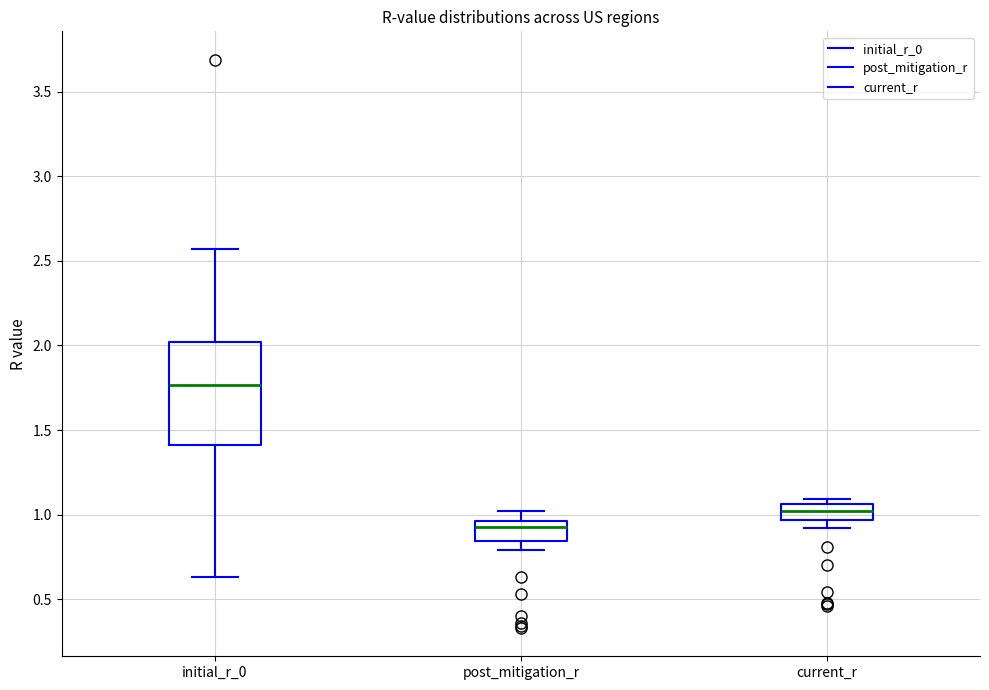

Reading left to right, read every box against the y-axis: the position of its median line, the range the box covers, and the ends of its whiskers. The values are not printed on the chart, so give them approximately, as read against the axis.

initial_r_0: median 1.75, box 1.40 to 2.00, whiskers 0.65 to 2.55
post_mitigation_r: median 0.95 (just below the box's upper edge), box 0.85 to 0.95, whiskers 0.80 to 1.00
current_r: median 1.00, box 0.95 to 1.05, whiskers 0.90 to 1.10